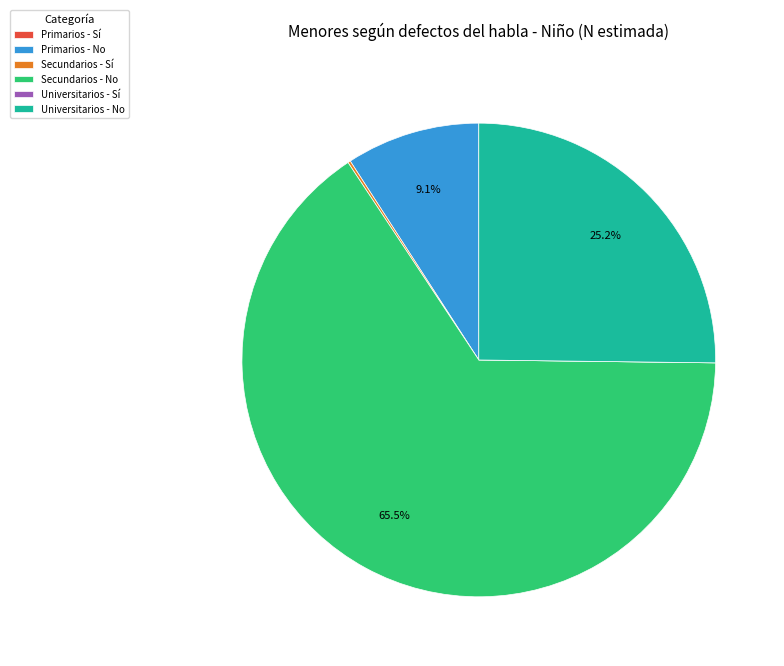

Combined, do Primarios - No and Universitarios - No account for over 50%?

No